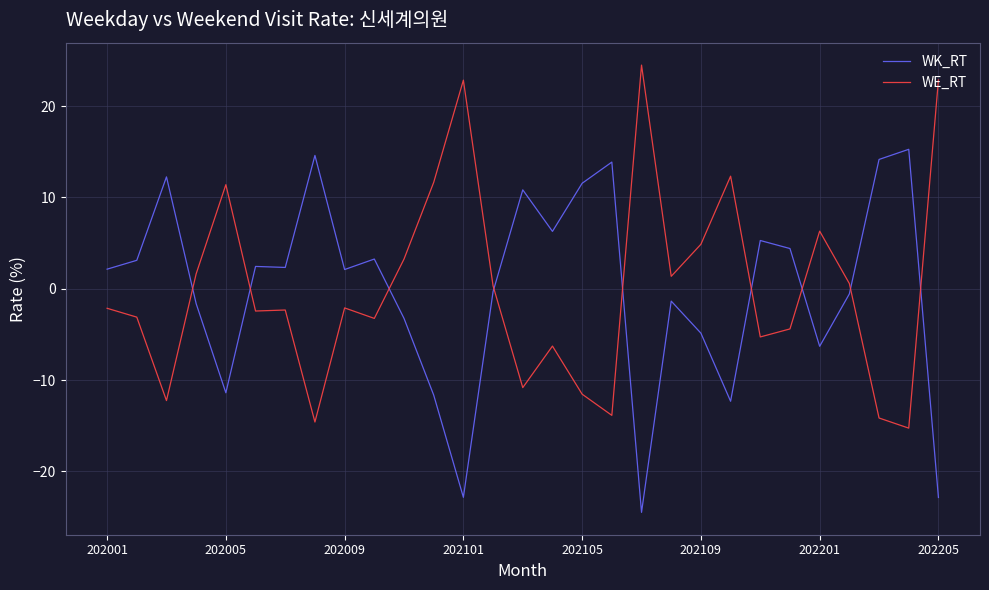

Rank the series by their maximum value, from lowest to highest.

WK_RT, WE_RT